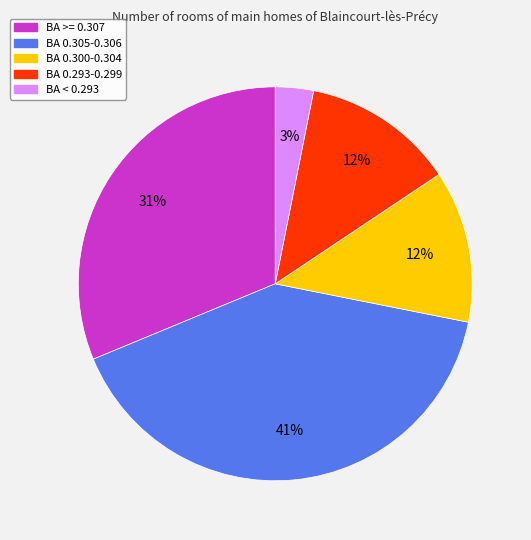

Is there any slice that represents more than half of the pie?

No